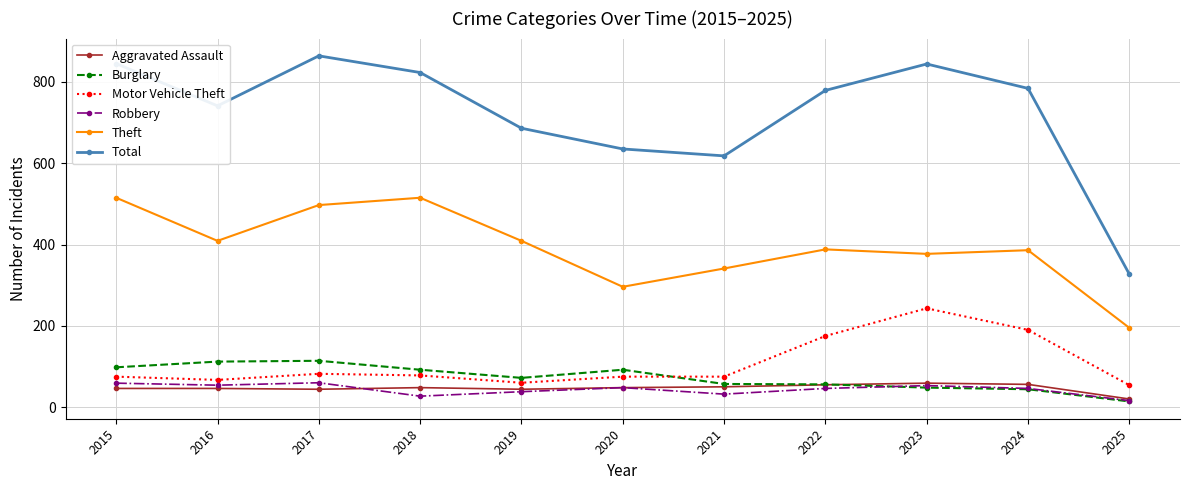

At which label does Total first exceed 779?

2015